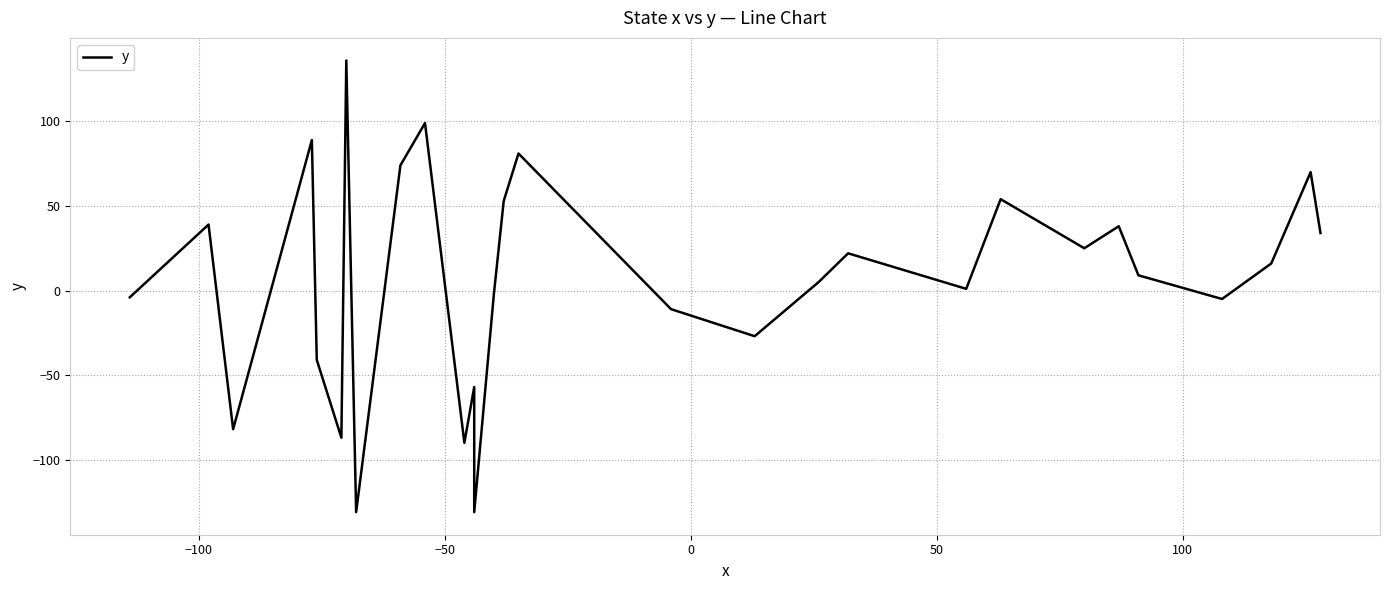

What is the average value?

6